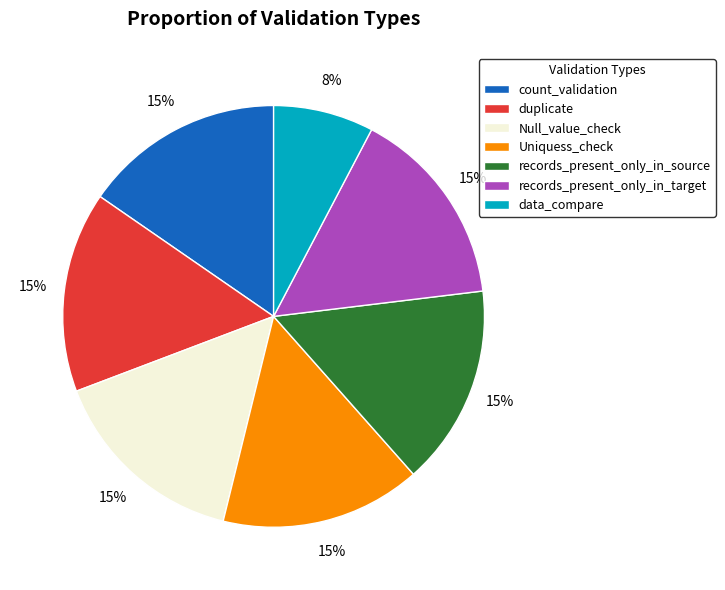

To the nearest percent, what is the average slice percentage?

14%